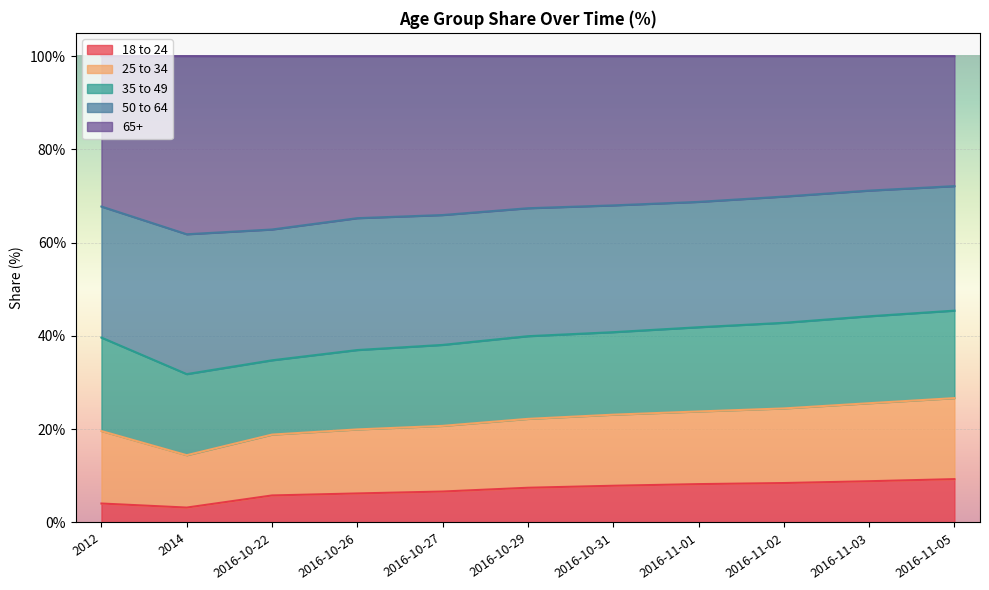

What is the total value across all series at 2016-11-02?

100.0